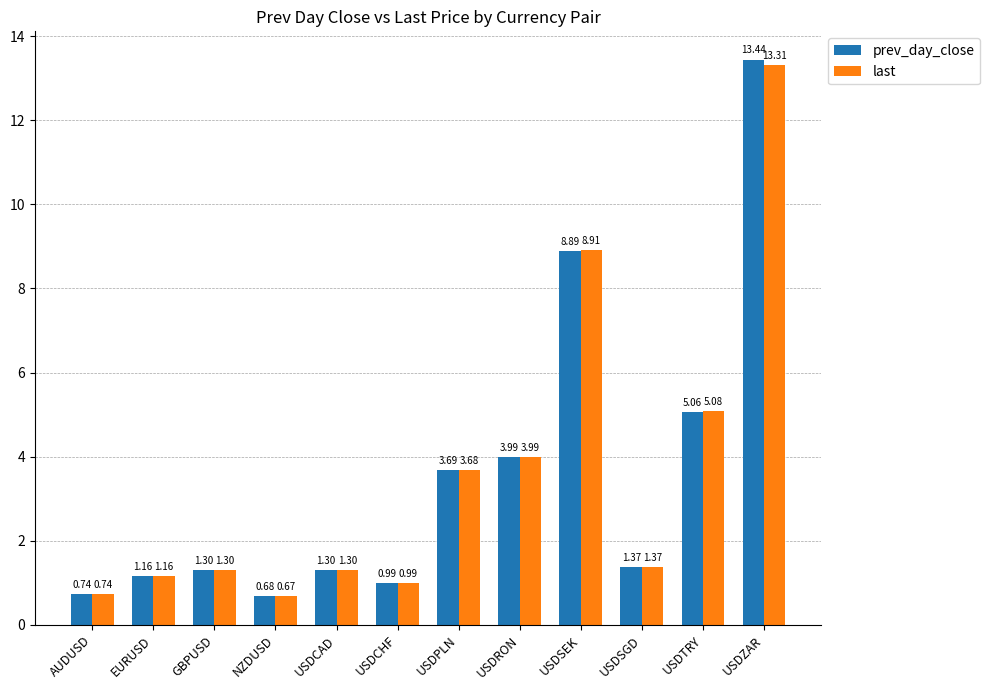

List the series in order of their overall mean, highest first.

prev_day_close, last